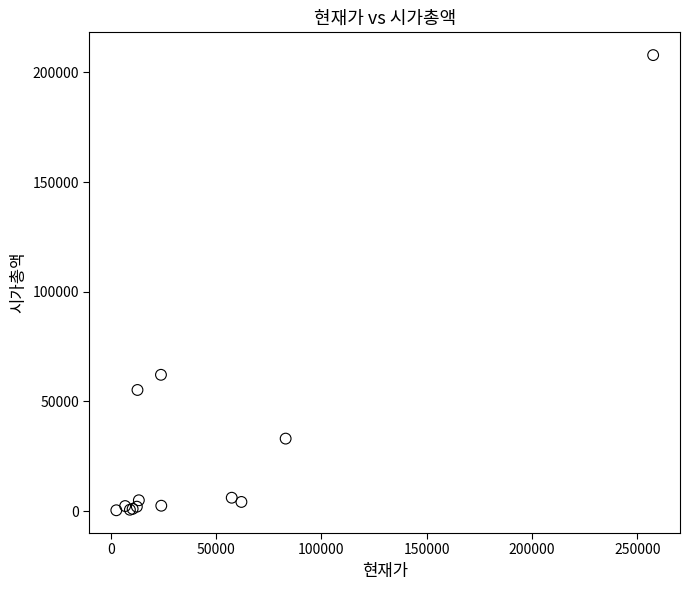

What Y value in the scatter plot is closest to 104149?

62145